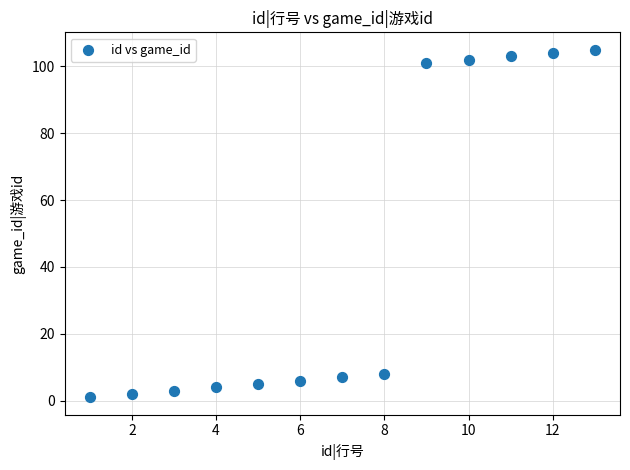

What is the range of X values (max minus min)?

12